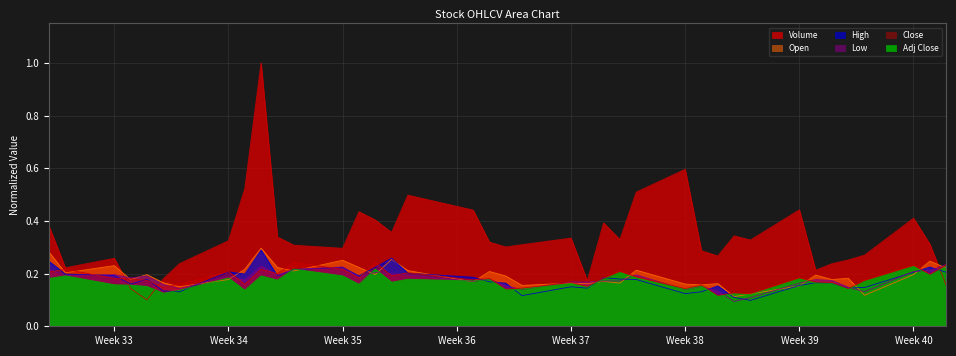

Count the Adj Close values in the range 0 to 1.

39